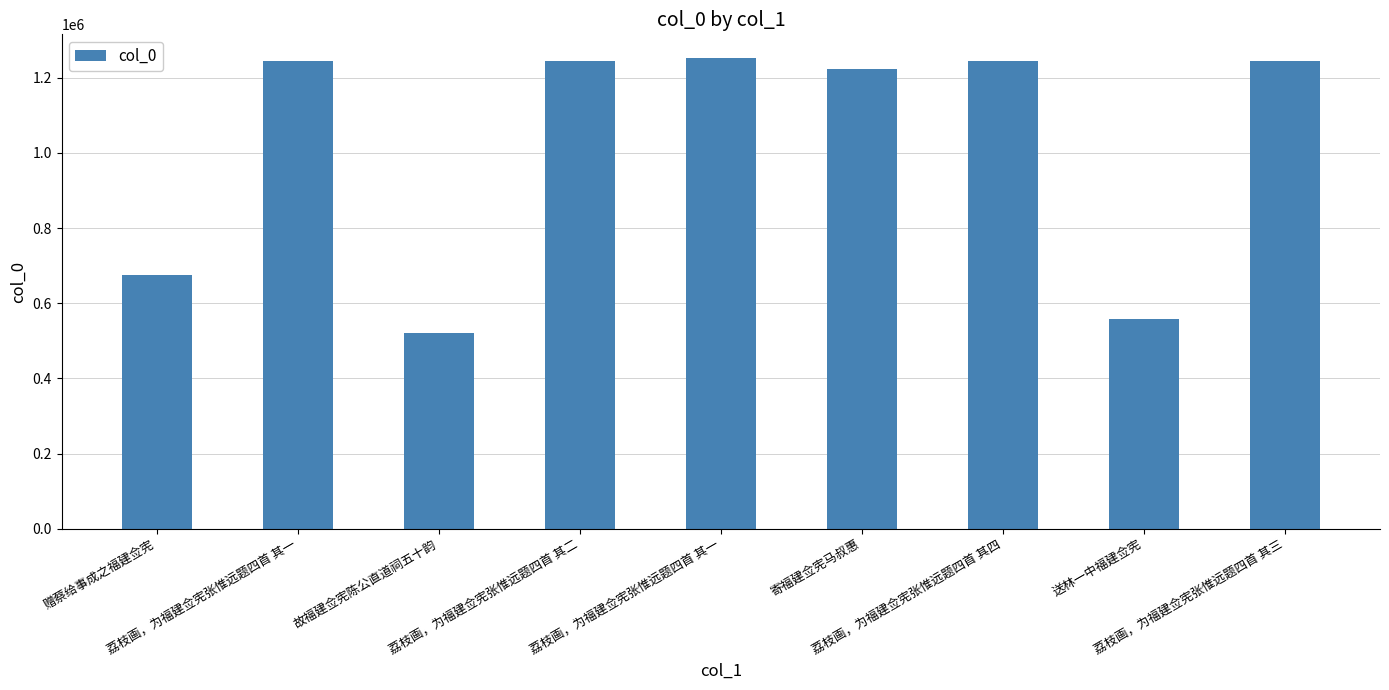

How many bars are there in total?

9